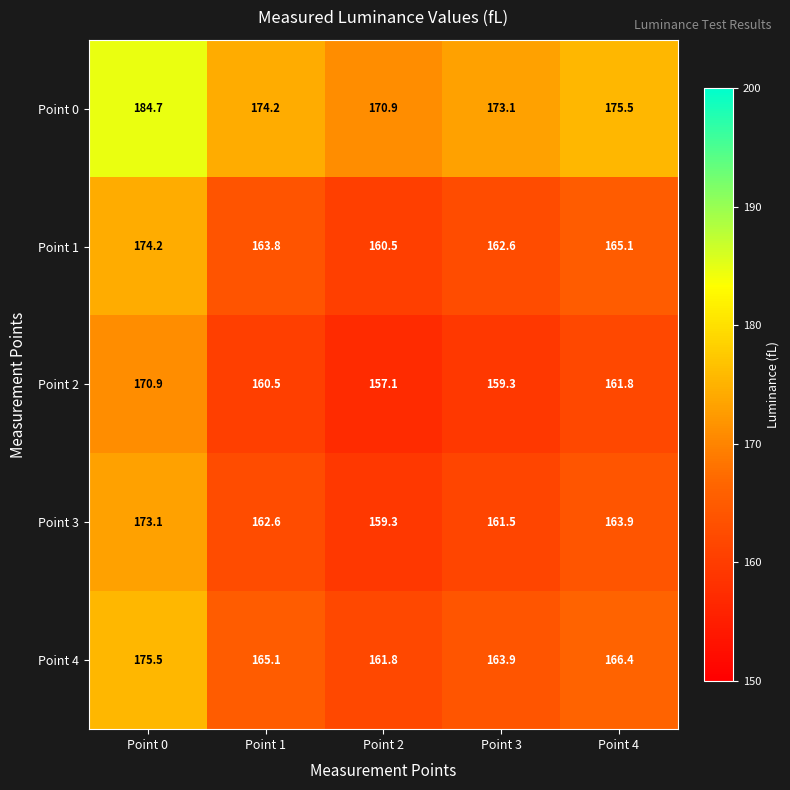

What is the difference between the second highest and second lowest values in the Point 3 series?

2.4